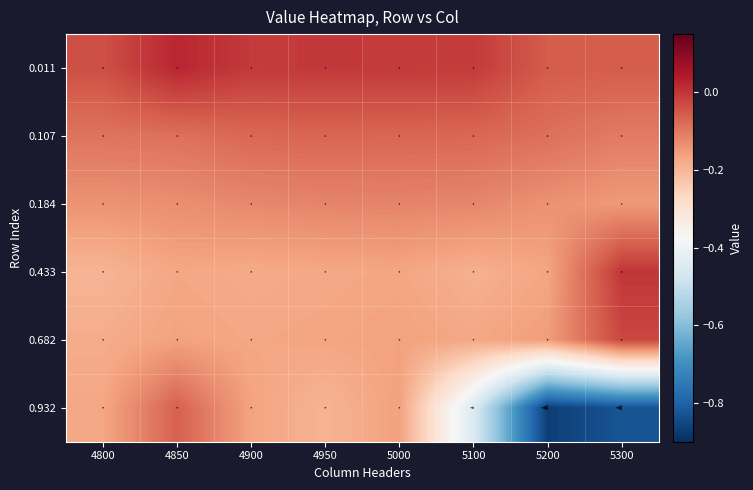

At 4800, list the series in order from largest to smallest.

0.01095890410958904, 0.1068493150684932, 0.1835616438356164, 0.9315068493150684, 0.6821917808219178, 0.4328767123287671